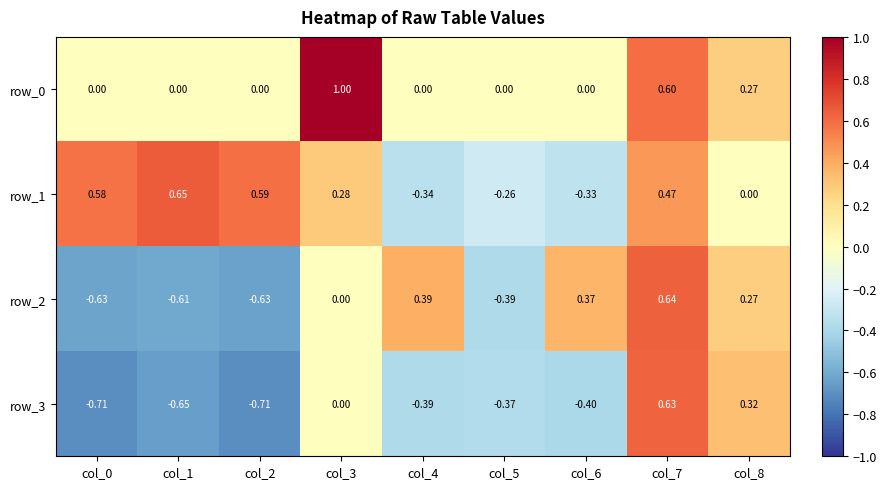

Is the value of row_2 at col_5 greater than the value of row_1 at col_5?

No